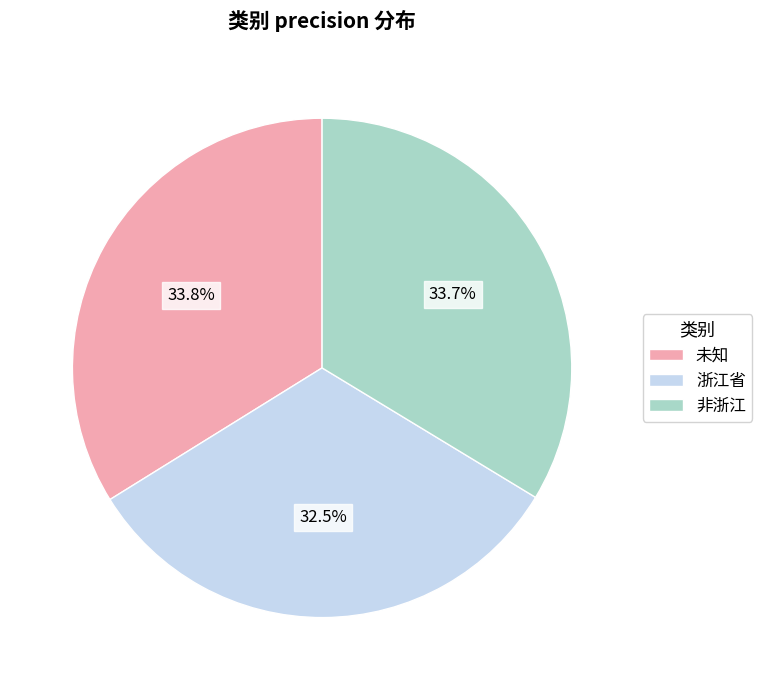

Count the number of slices in the pie.

3